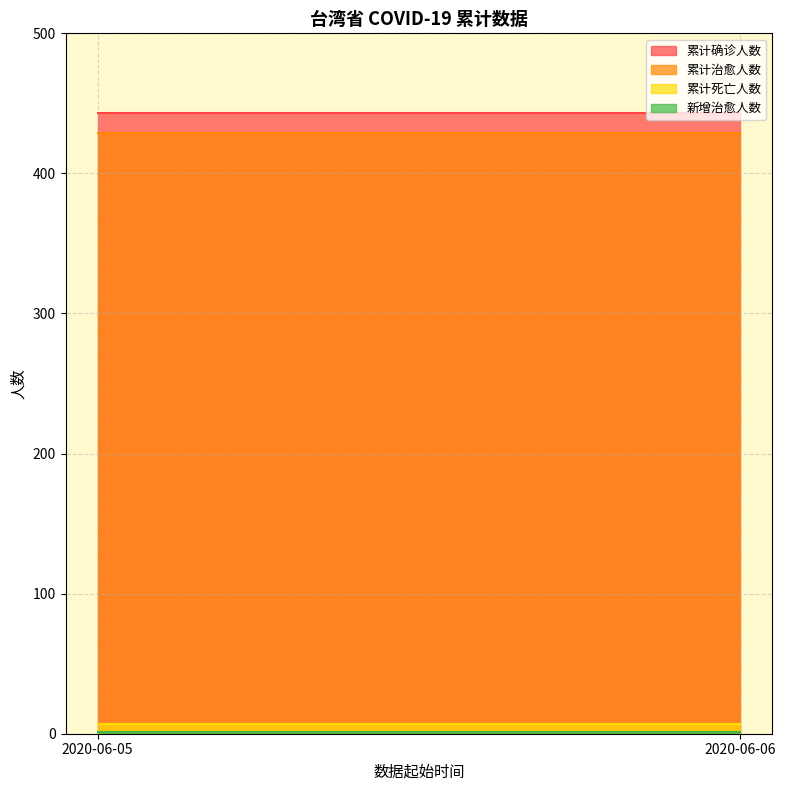

The 累计死亡人数 series shows 7 at 2020-06-06. True or false?

True